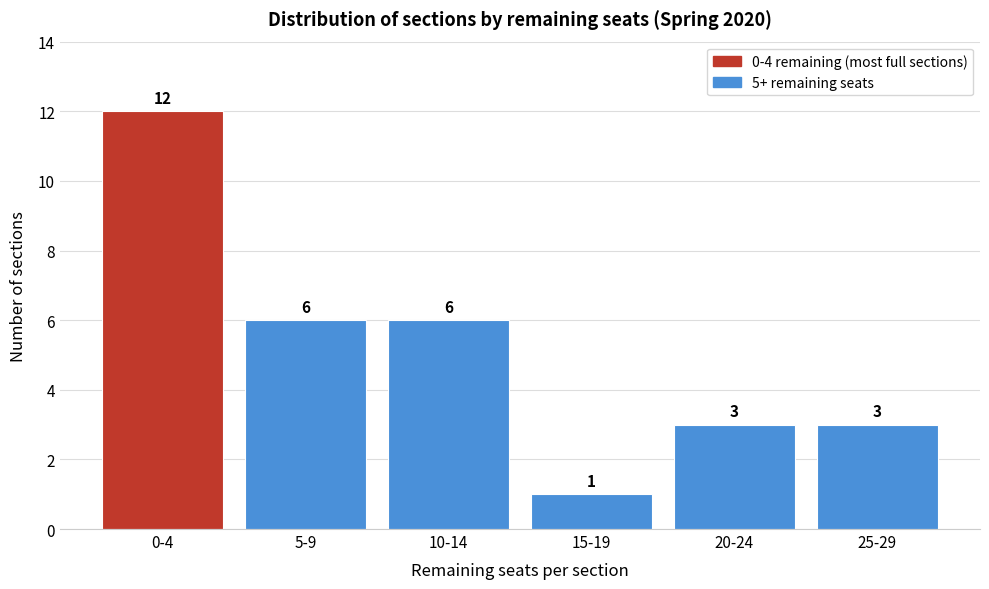

Reading left to right, extract all data points from this chart.

12	6	6	1	3	3